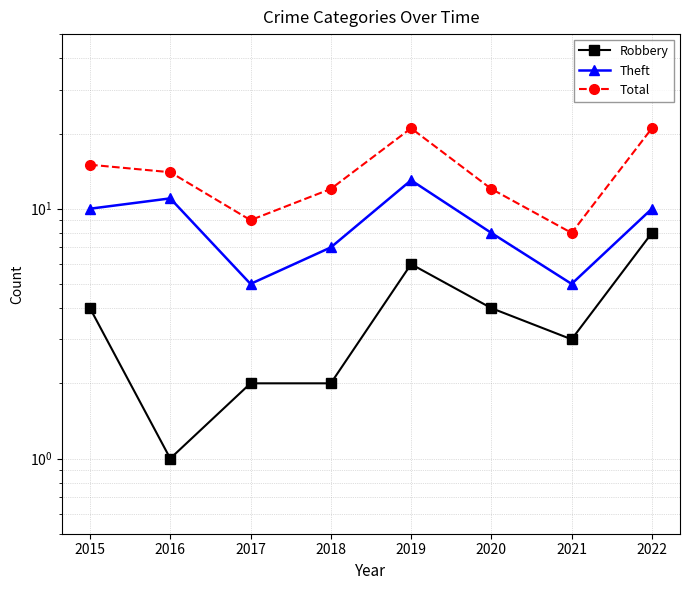

True or false: Total and Theft intersect in this chart.

False